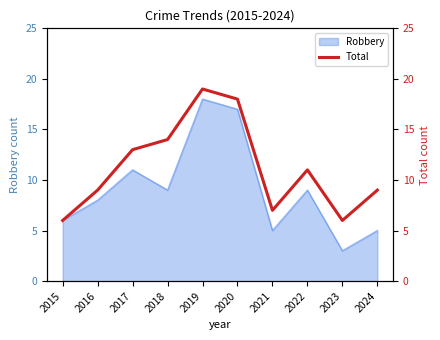

What is the approximate value at 2015, to the nearest 5?

5